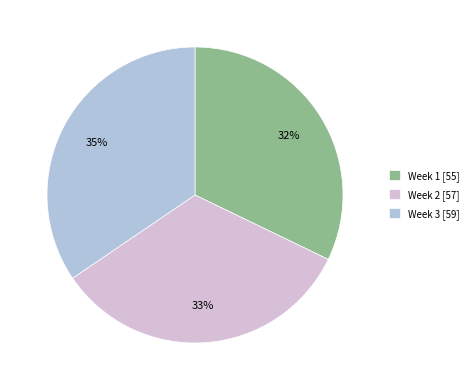

Which has a higher value, Week 3 or Week 2?

Week 3